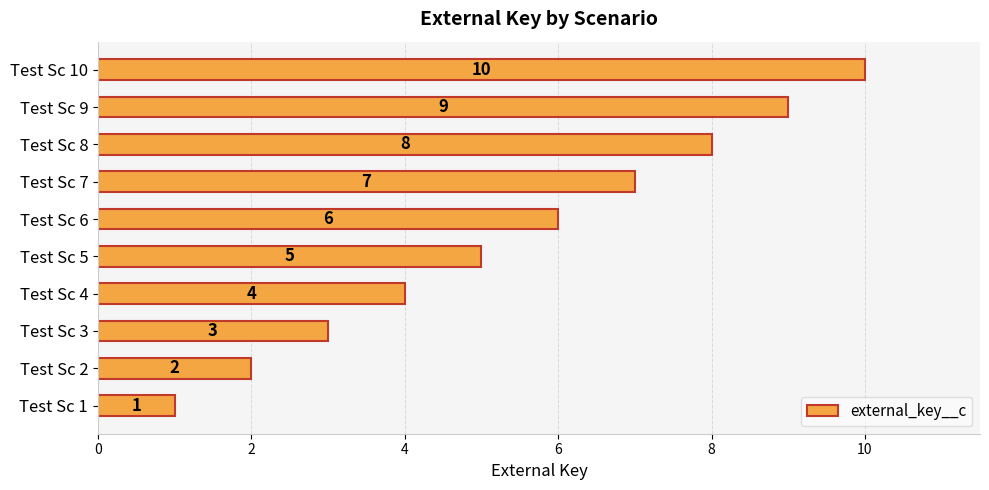

How many categories are shown in the chart?

10